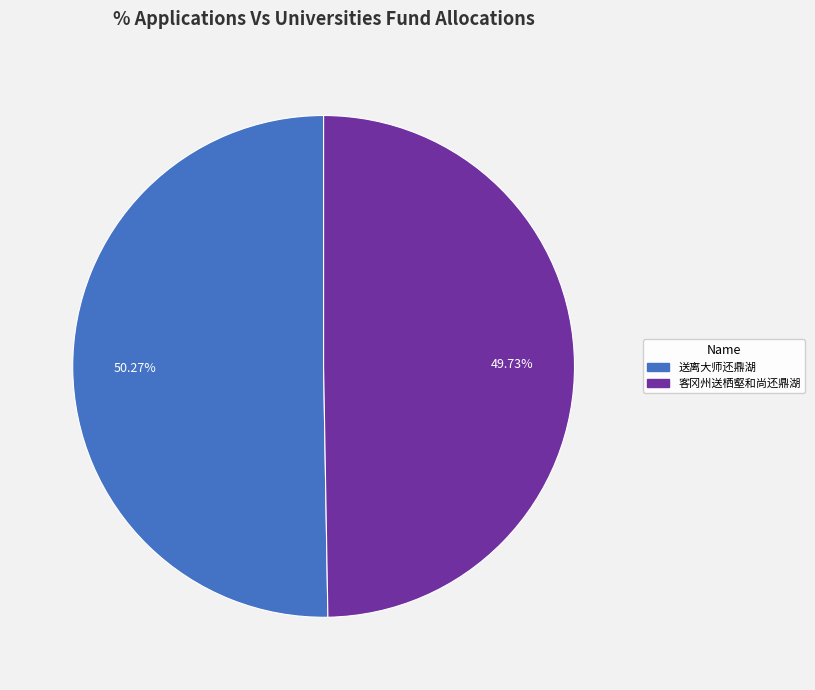

Count the number of slices in the pie.

2